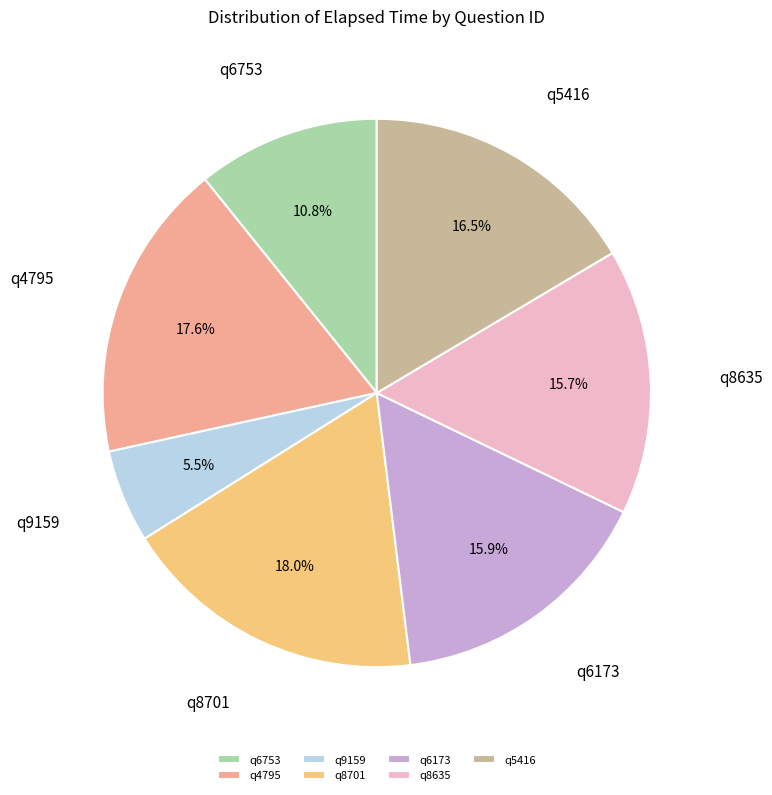

Which slice is the smallest?

q9159